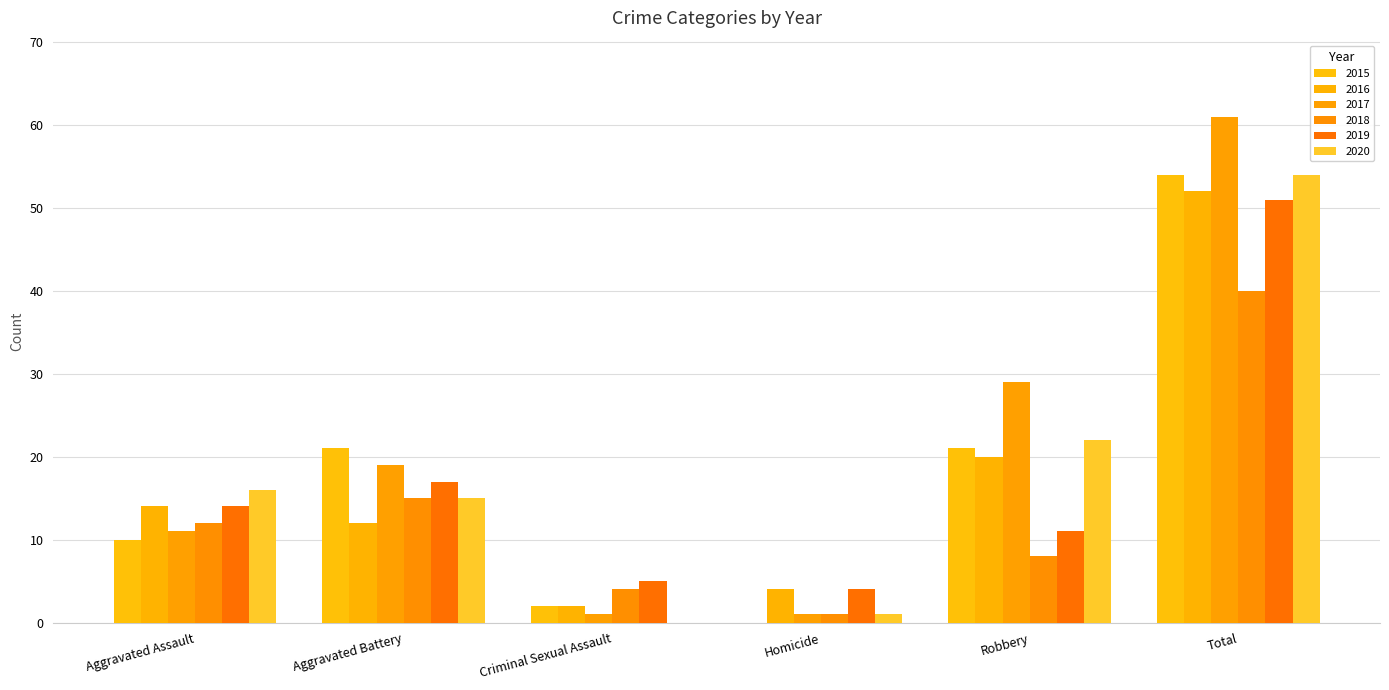

How many groups of bars are there?

6